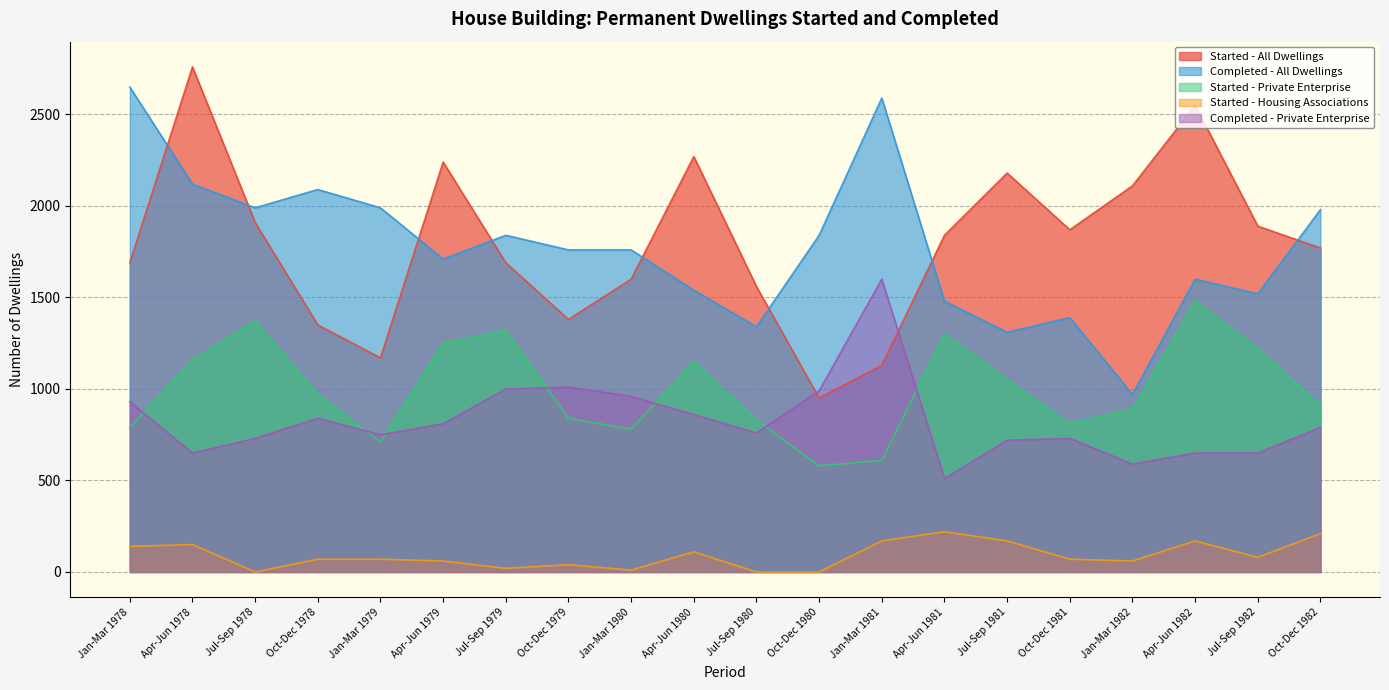

Is it true that Started - All Dwellings equals 1296 at Jul-Sep 1981?

False